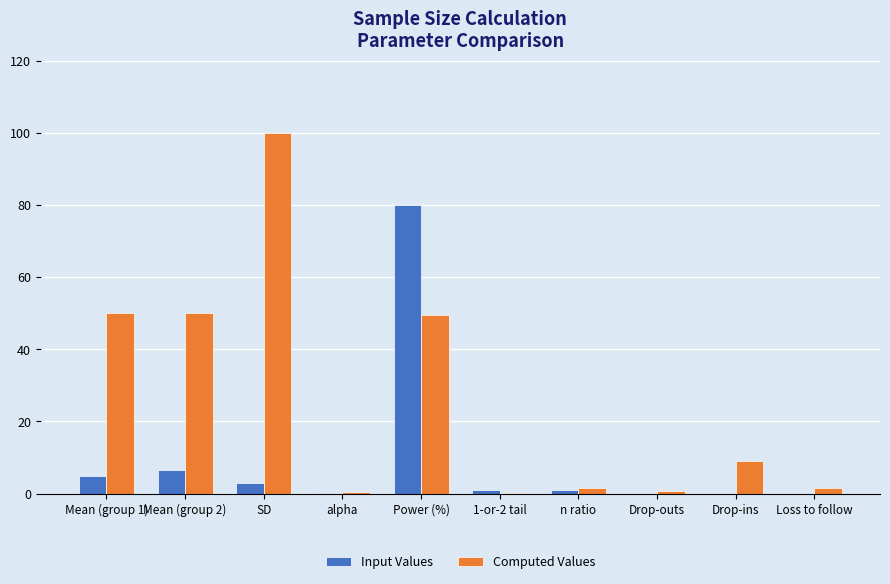

Which category has the highest value in the Computed Values series?

SD